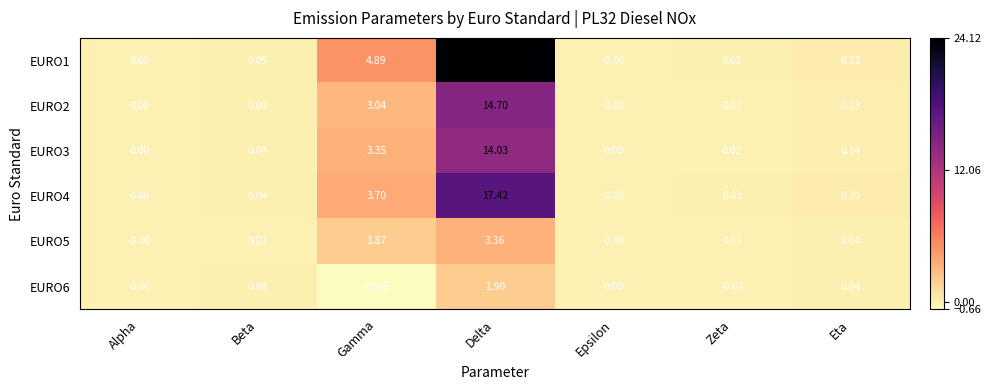

Which label corresponds to the smallest value in the chart?

Gamma